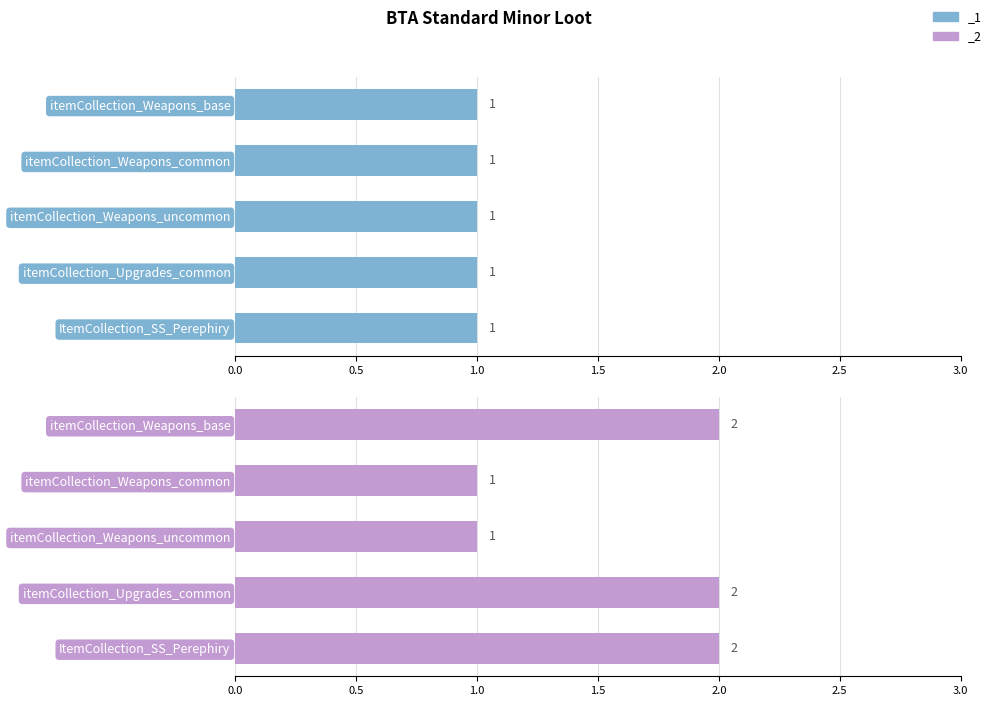

What is the label of the 3rd bar from the left?

itemCollection_Weapons_uncommon